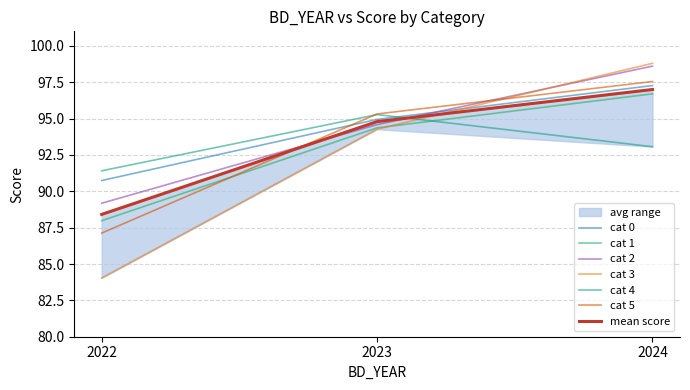

At which label does cat 2 reach its peak?

2024